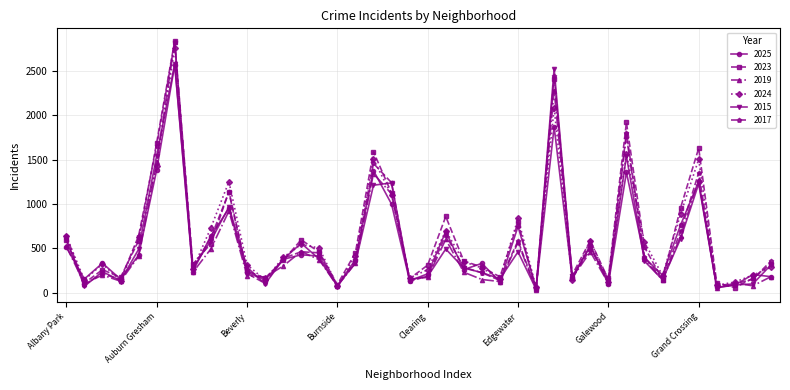

Which series has the largest range (max minus min)?

2023